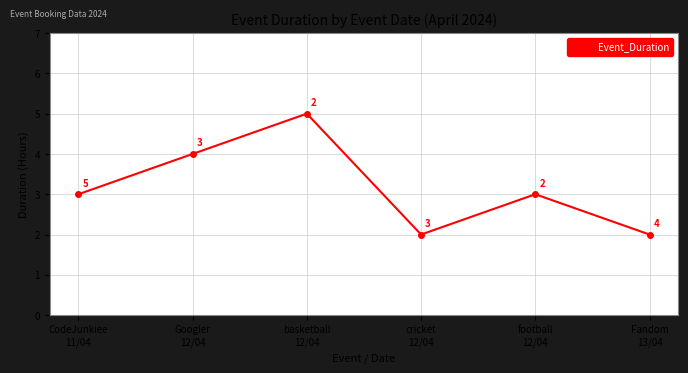

At which category does the data reach its first local peak?

basketball
12/04